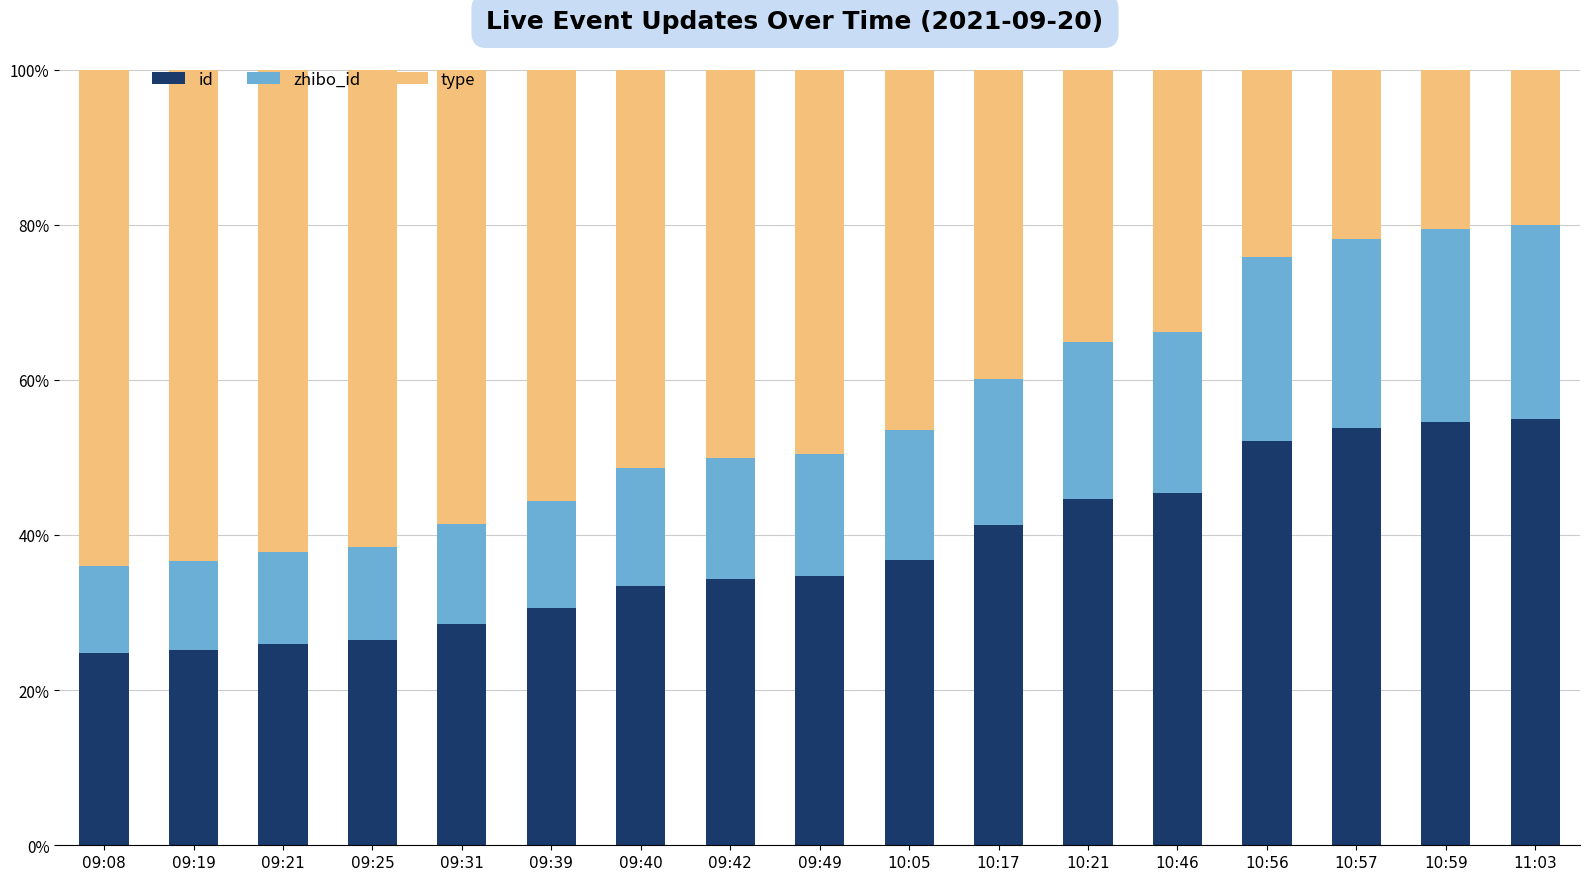

Is it true that id equals 6.1 at 09:25?

False